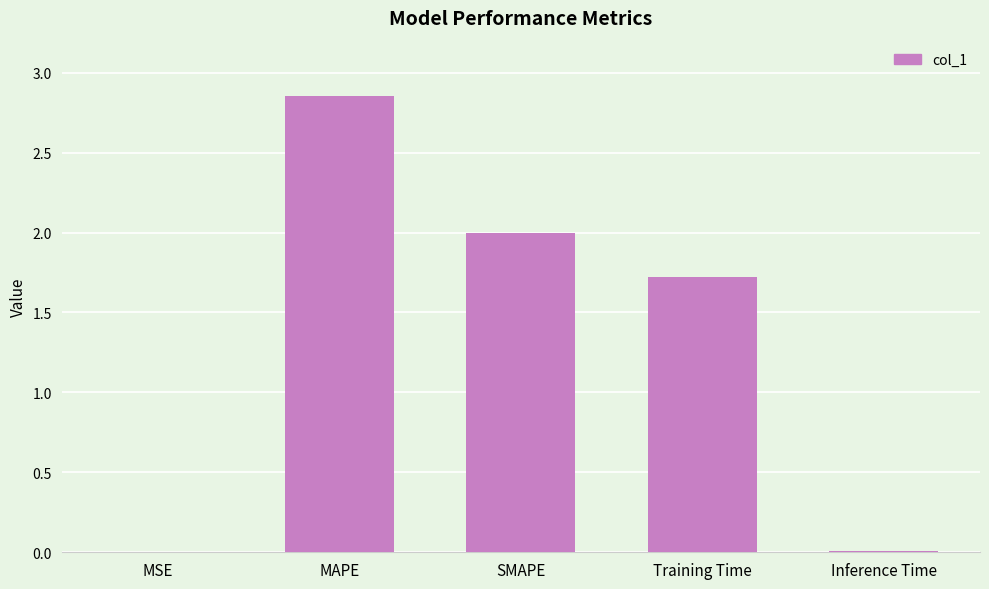

What is the sum of the values at MSE and SMAPE?

2.0